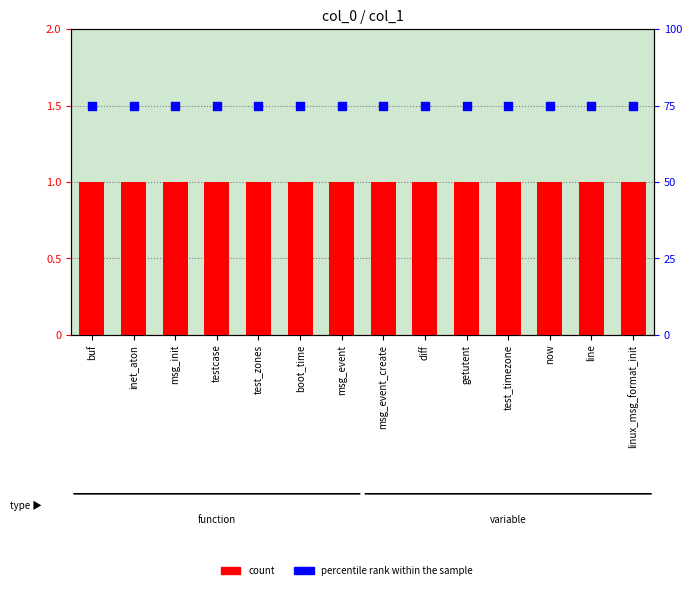

Which series reaches the minimum Y coordinate?

percentile rank within the sample